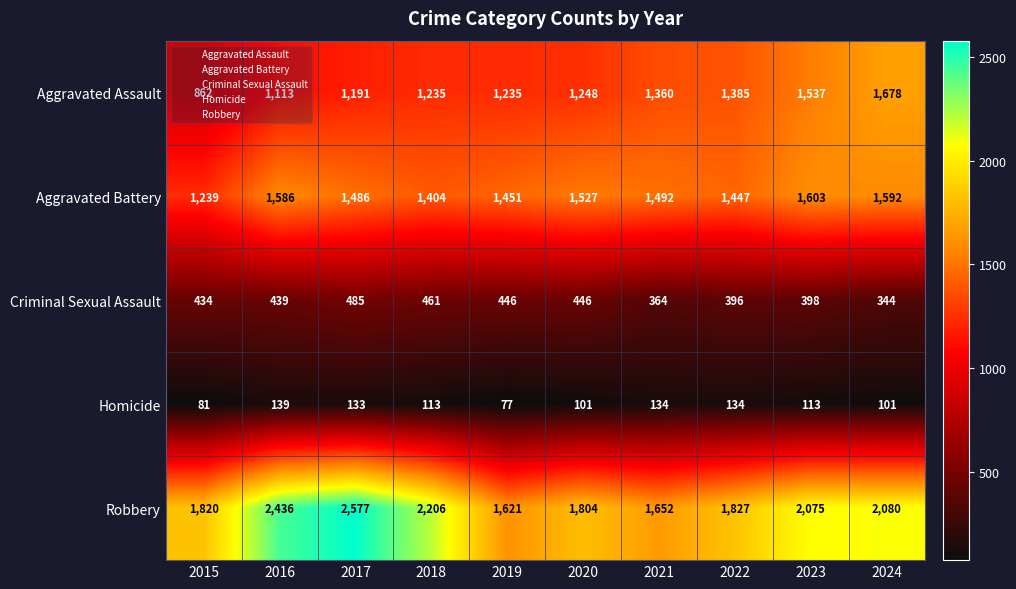

List the series in order of their peak value, lowest first.

Homicide, Criminal Sexual Assault, Aggravated Battery, Aggravated Assault, Robbery